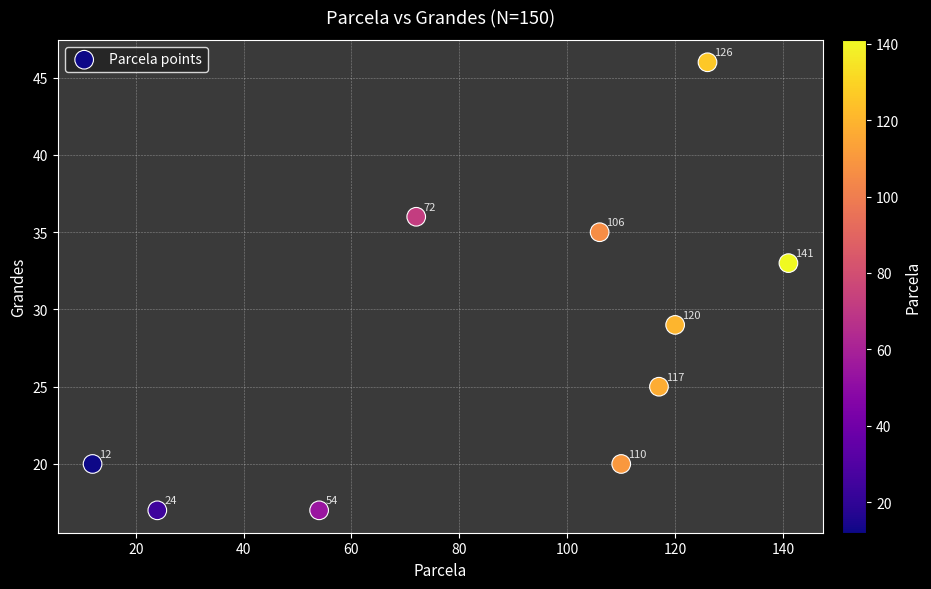

What is the average X value?

88